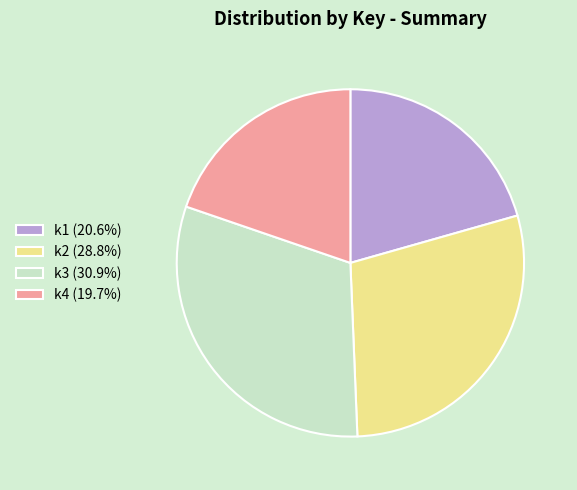

Combined, do k4 (19.7%) and k2 (28.8%) account for over 50%?

No